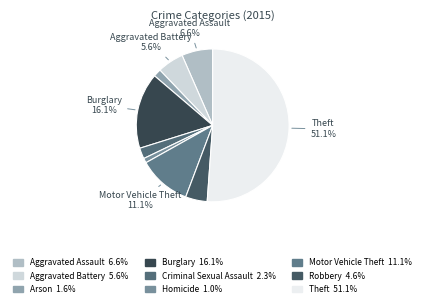

Which category accounts for the majority?

Theft